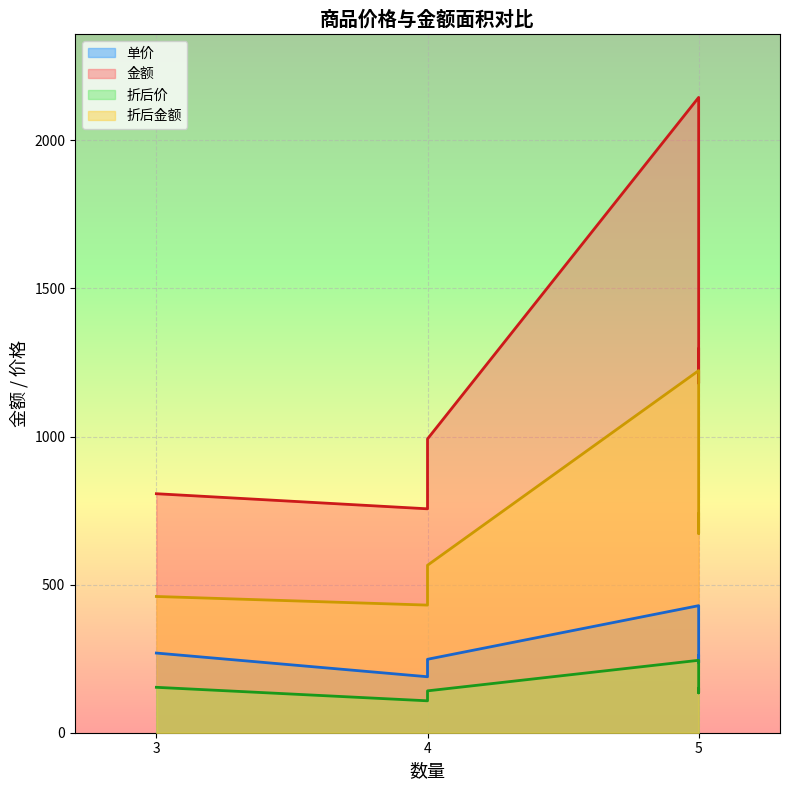

Is it true that 单价 equals 99.3 at 皮草外套?

False